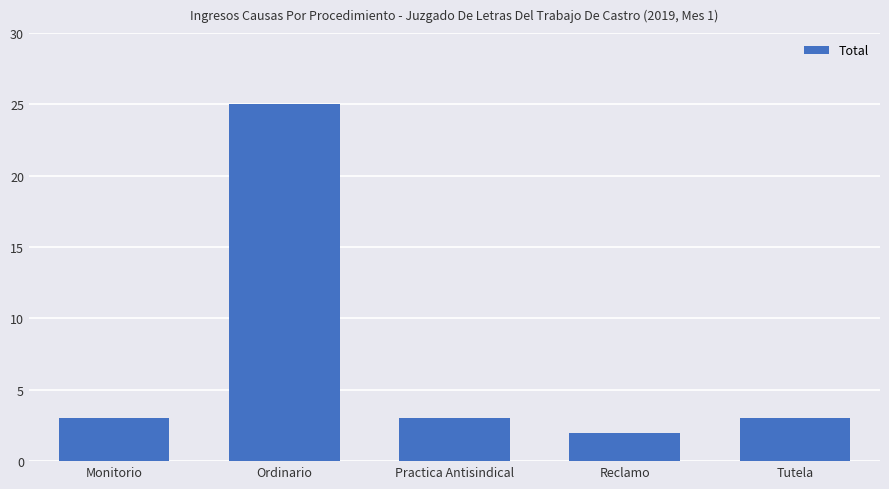

What is the label of the 4th bar from the right?

Ordinario